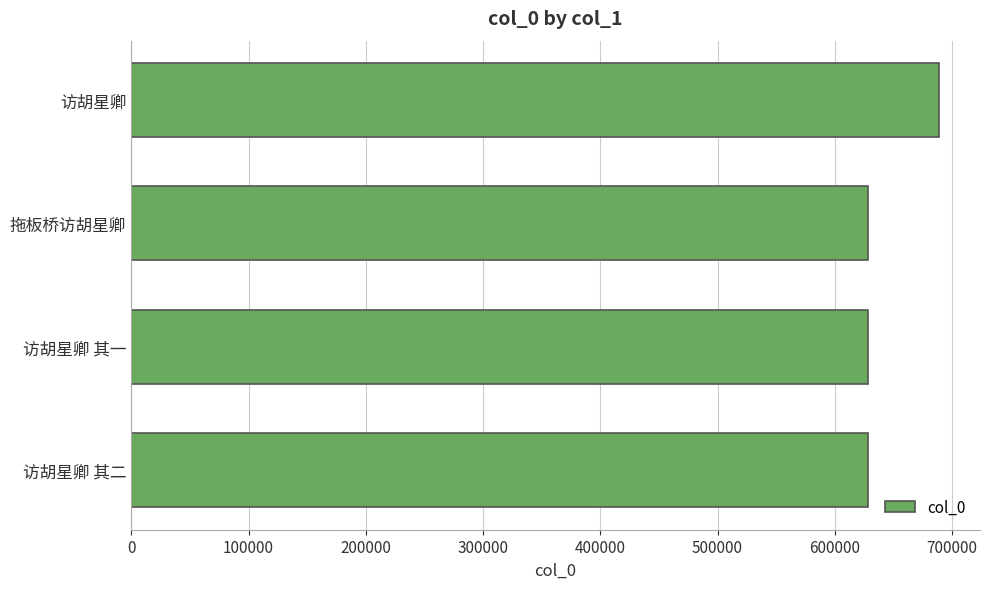

What is the difference between the values at 访胡星卿 其二 and 访胡星卿?

61138